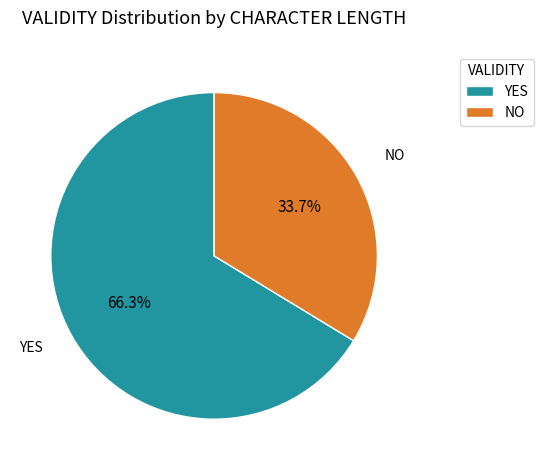

Is NO the majority of the pie?

No